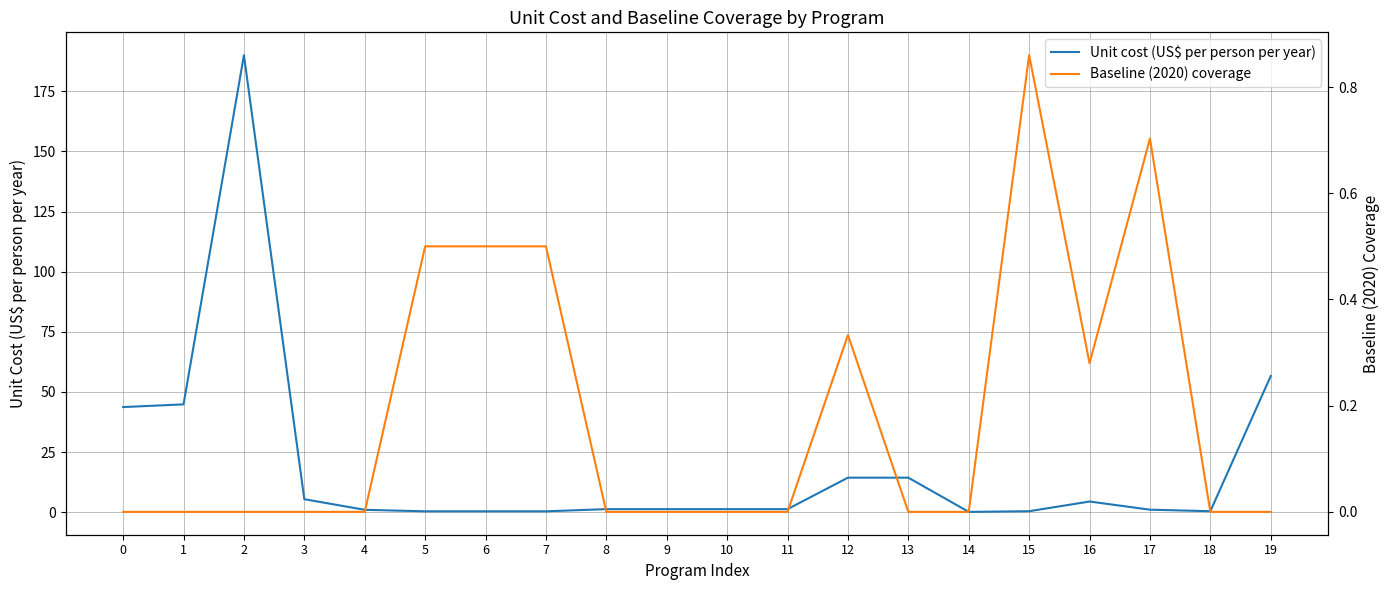

Reading right to left, extract all data points from this chart.

Unit cost (US$ per person per year): 19=56.6	18=0.4	17=1.1	16=4.4	15=0.4	14=0.1	13=14.4	12=14.4	11=1.3	10=1.3	9=1.3	8=1.3	7=0.4	6=0.4	5=0.4	4=1.0	3=5.4	2=190.0	1=44.8	0=43.7
Baseline (2020) coverage: 19=0.0	18=0.0	17=0.7	16=0.3	15=0.9	14=0.0	13=0.0	12=0.3	11=0.0	10=0.0	9=0.0	8=0.0	7=0.5	6=0.5	5=0.5	4=0.0	3=0.0	2=0.0	1=0.0	0=0.0